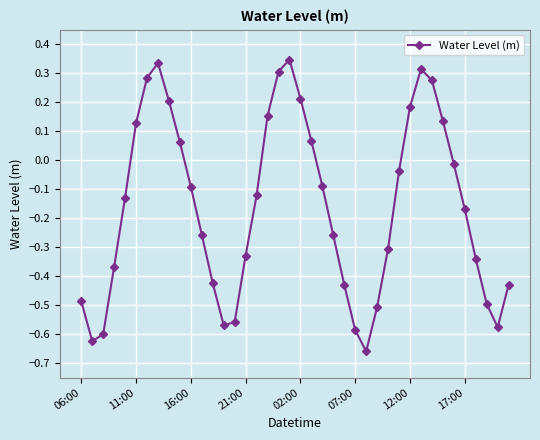

How many interior local peaks (higher than both neighbors) does the data have?

3